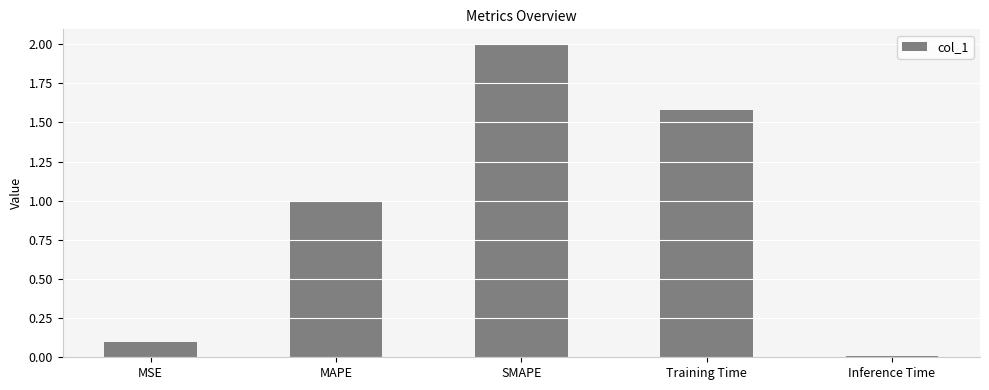

What is the value of the 3rd bar from the left?

2.0